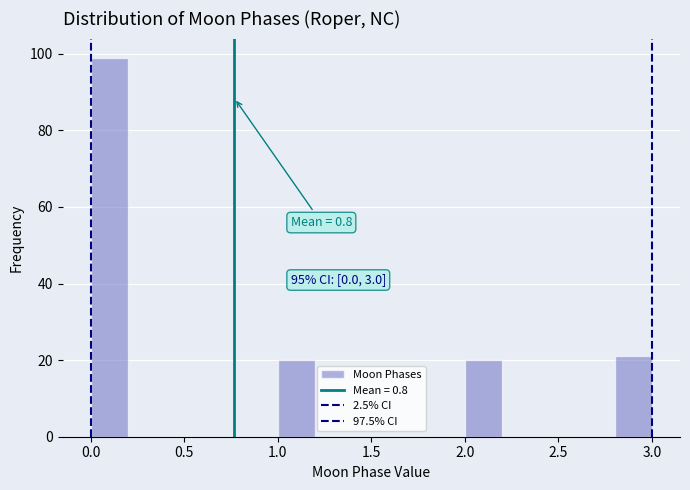

Over which range of the x-axis is the bar tallest?

0.0 to 0.2